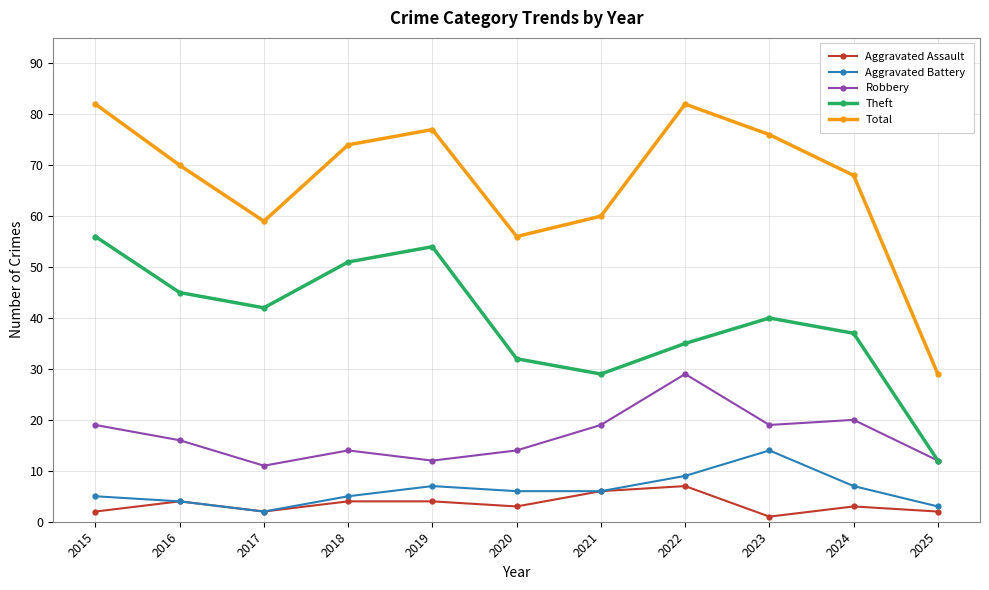

Reading right to left, list all the values displayed in this chart.

Aggravated Assault: 2	3	1	7	6	3	4	4	2	4	2
Aggravated Battery: 3	7	14	9	6	6	7	5	2	4	5
Robbery: 12	20	19	29	19	14	12	14	11	16	19
Theft: 12	37	40	35	29	32	54	51	42	45	56
Total: 29	68	76	82	60	56	77	74	59	70	82